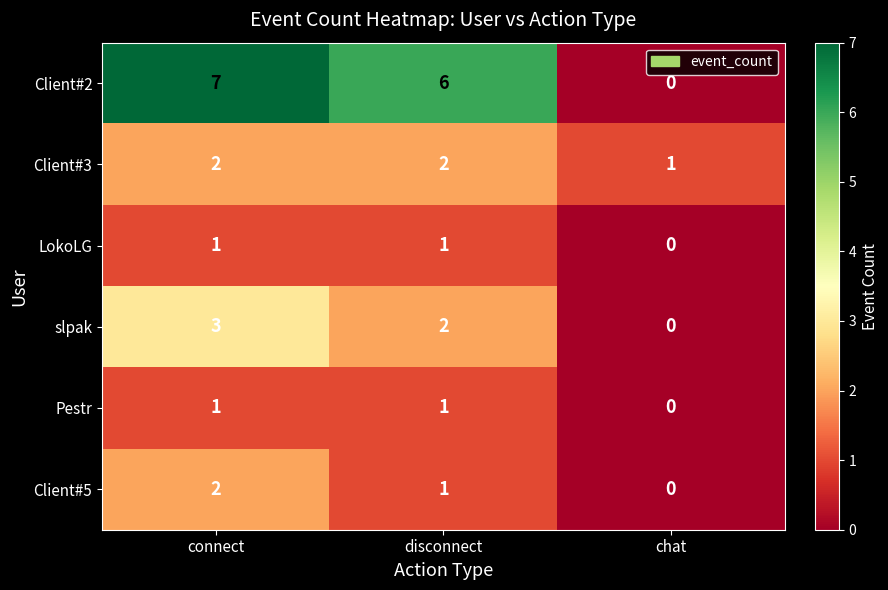

What is the difference between the maximum and minimum values in the Client#2 series?

7